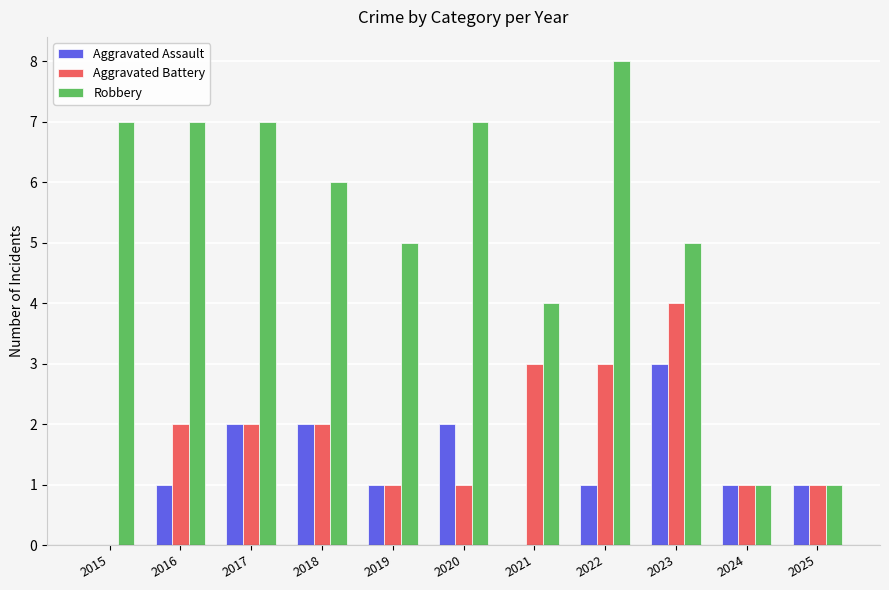

Which series has the largest total across all categories?

Robbery